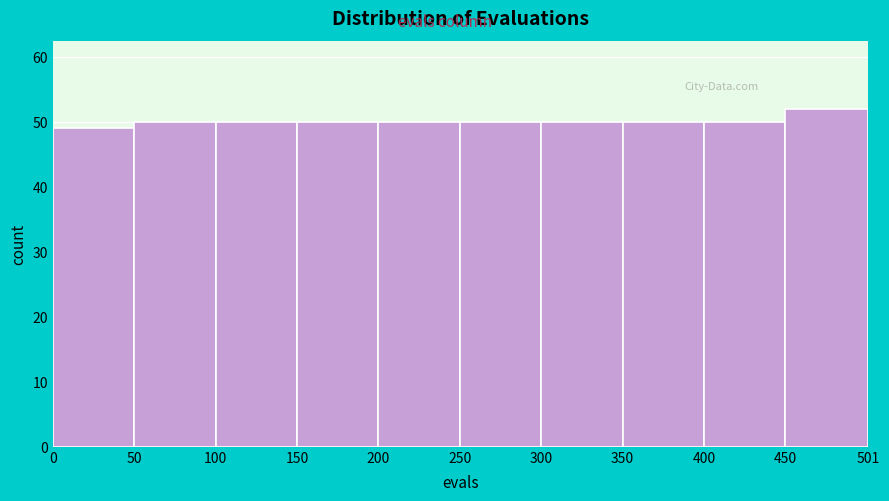

Which range on the x-axis has the tallest bar?

450 to 501